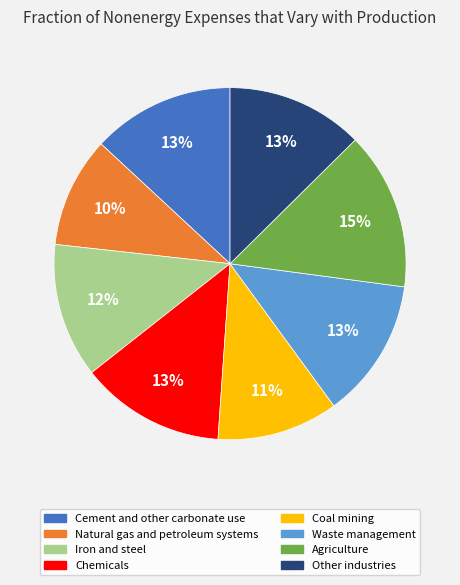

Which has a higher value, Cement and other carbonate use or Natural gas and petroleum systems?

Cement and other carbonate use